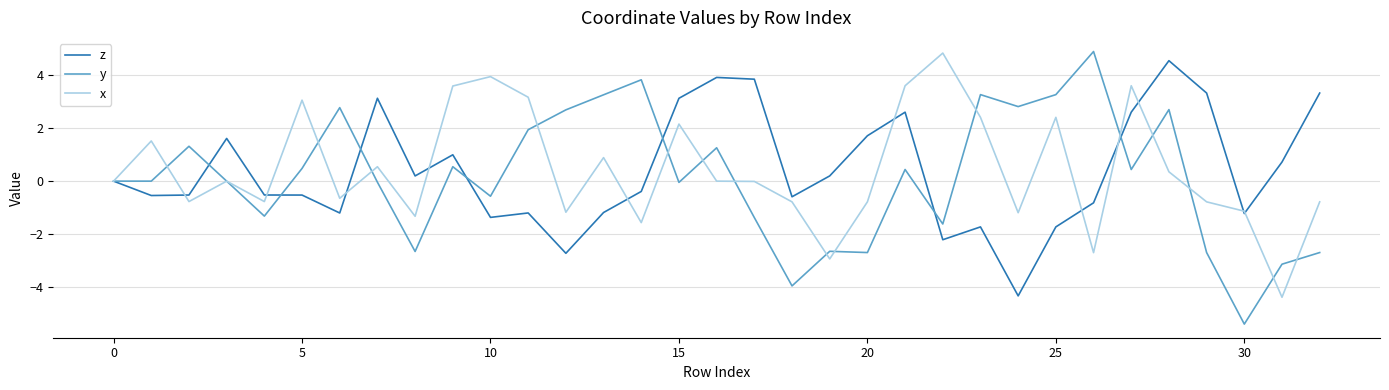

What is the greatest value displayed?

4.9